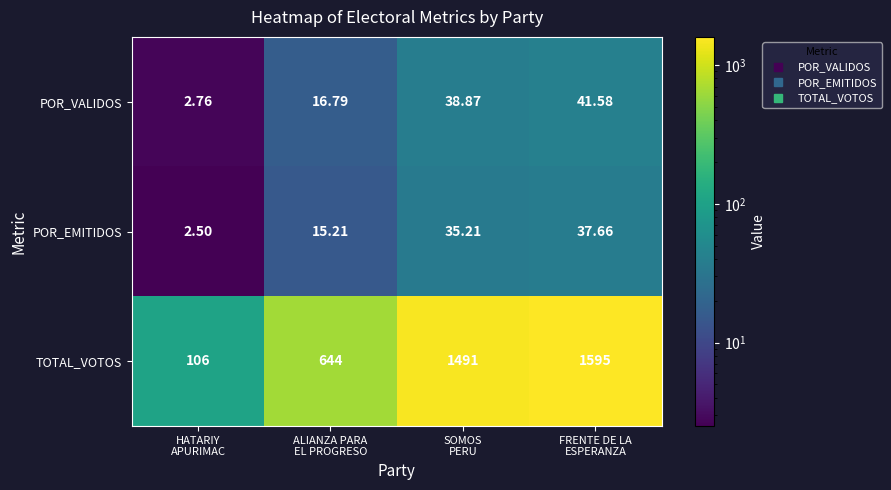

What is the smallest value displayed?

2.5